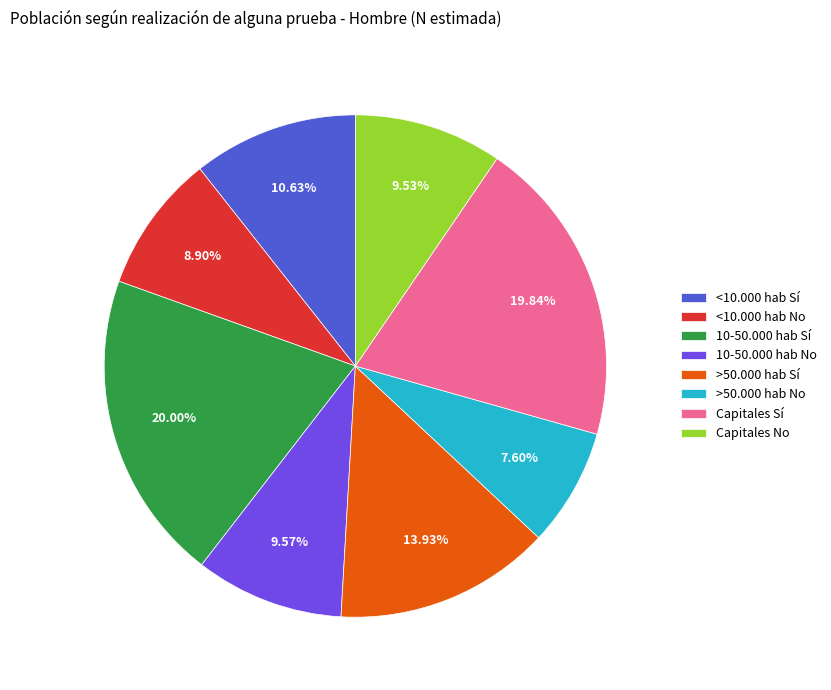

What portion of the pie excludes Capitales Sí?

80.2%